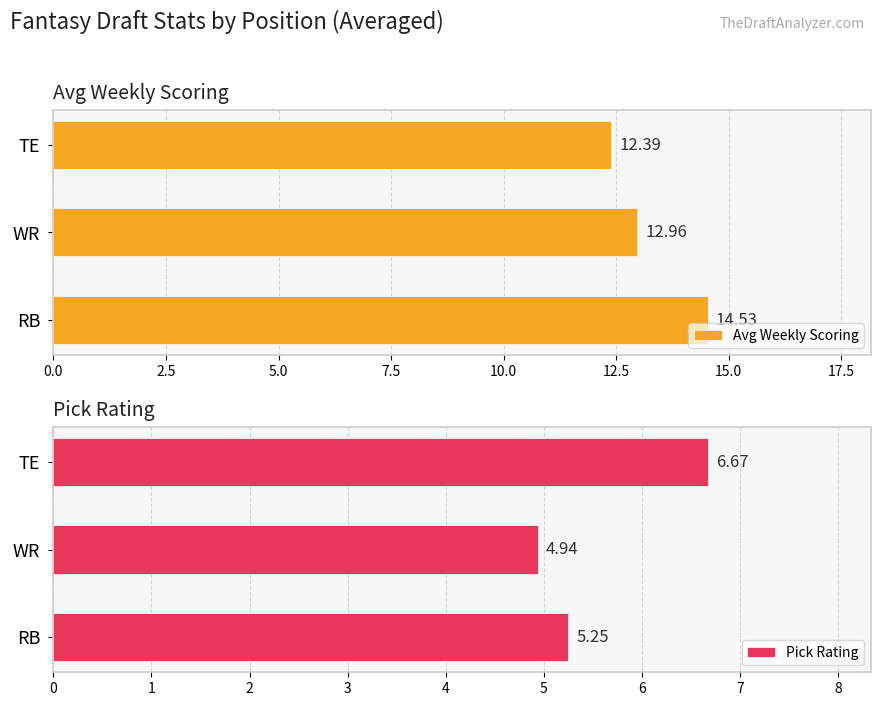

What is the difference between the Avg Weekly Scoring values at TE and WR?

0.6